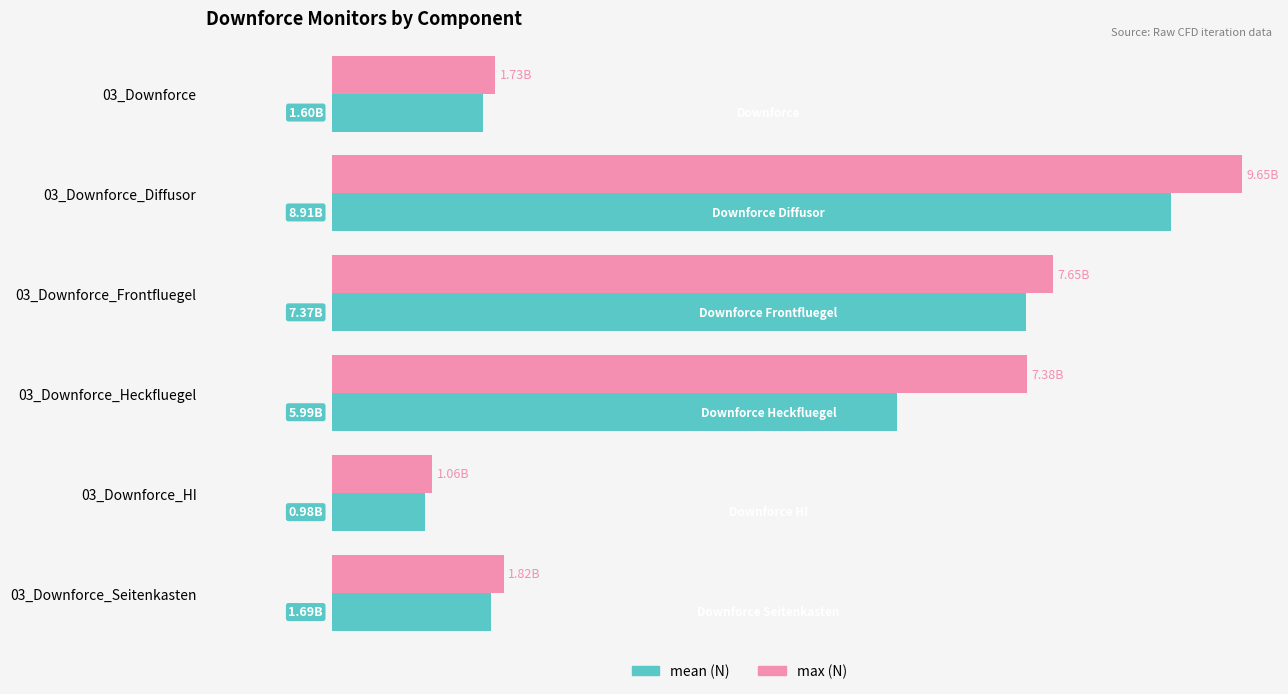

The value of max at 03_Downforce_Frontfluegel is 7646436857.0. True or false?

True